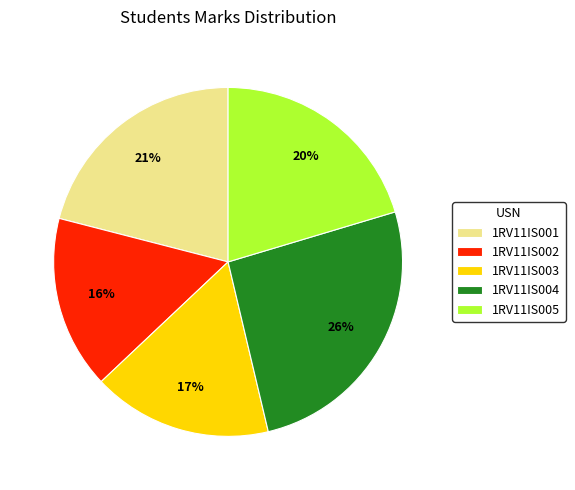

What is the ratio of the value at 1RV11IS004 to the value at 1RV11IS001?

1.2